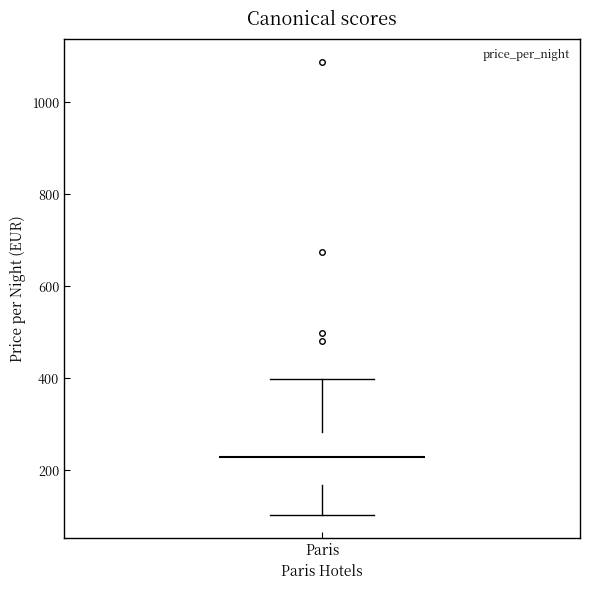

Where is the lower edge of the box for Paris on the y-axis? The values are not printed on the chart, so give them approximately, as read against the axis.

160